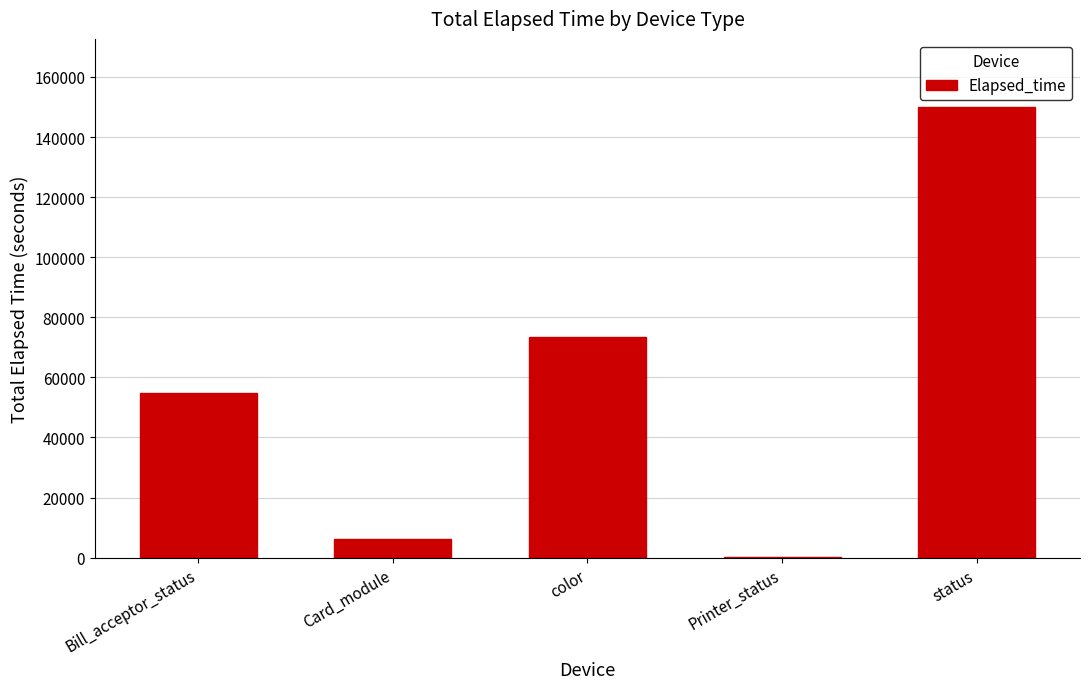

What is the change in value from color to Printer_status?

-73398